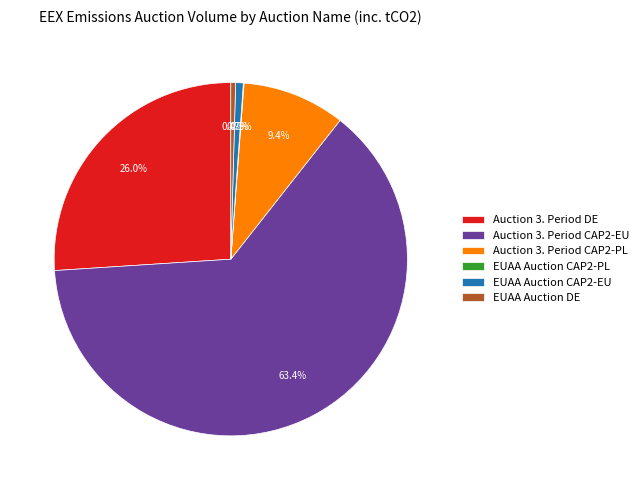

Which slice is the largest?

Auction 3. Period CAP2-EU